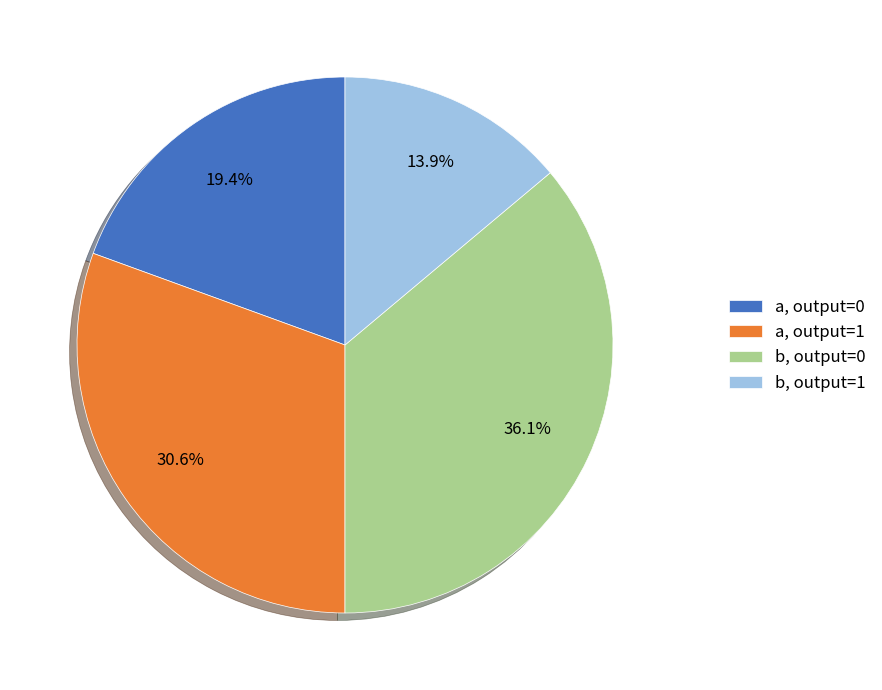

What percentage do b, output=0 and b, output=1 together represent?

50.0%